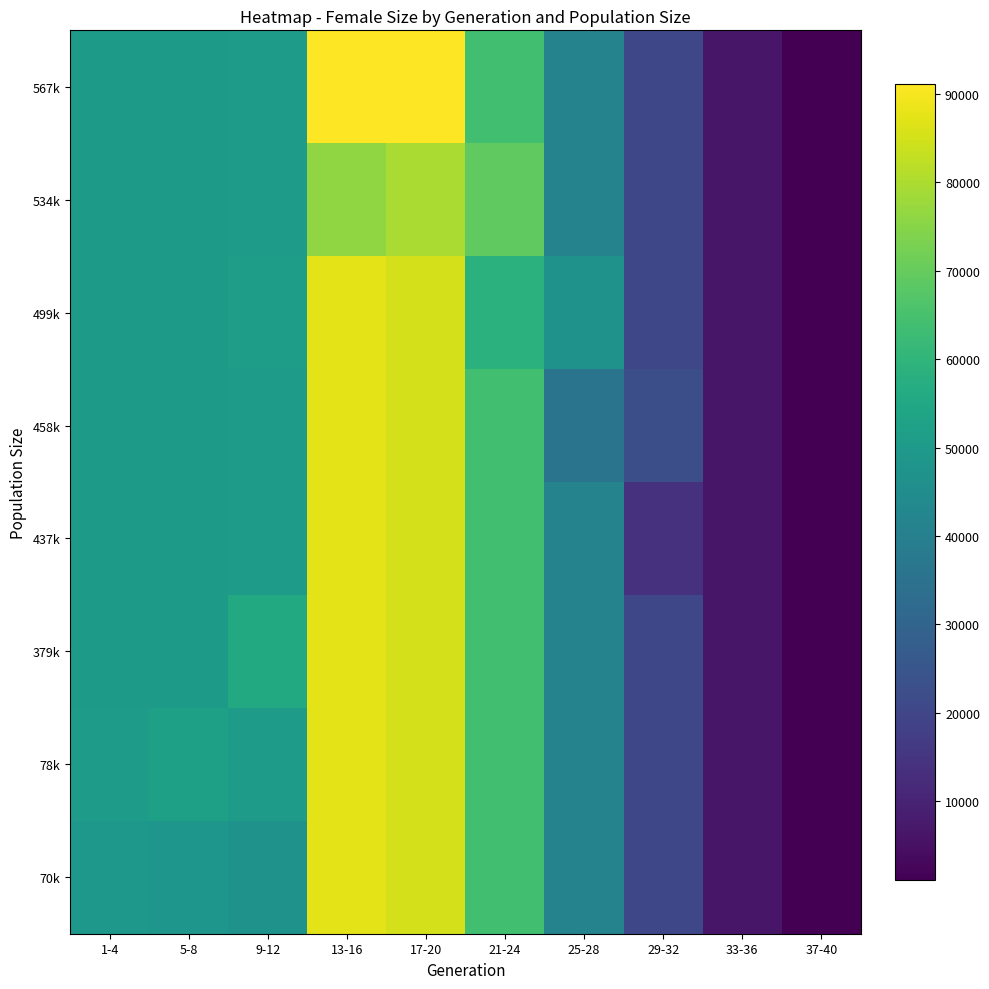

At 9-12, list the series in order from smallest to largest.

70k, 78k, 437k, 458k, 534k, 567k, 499k, 379k